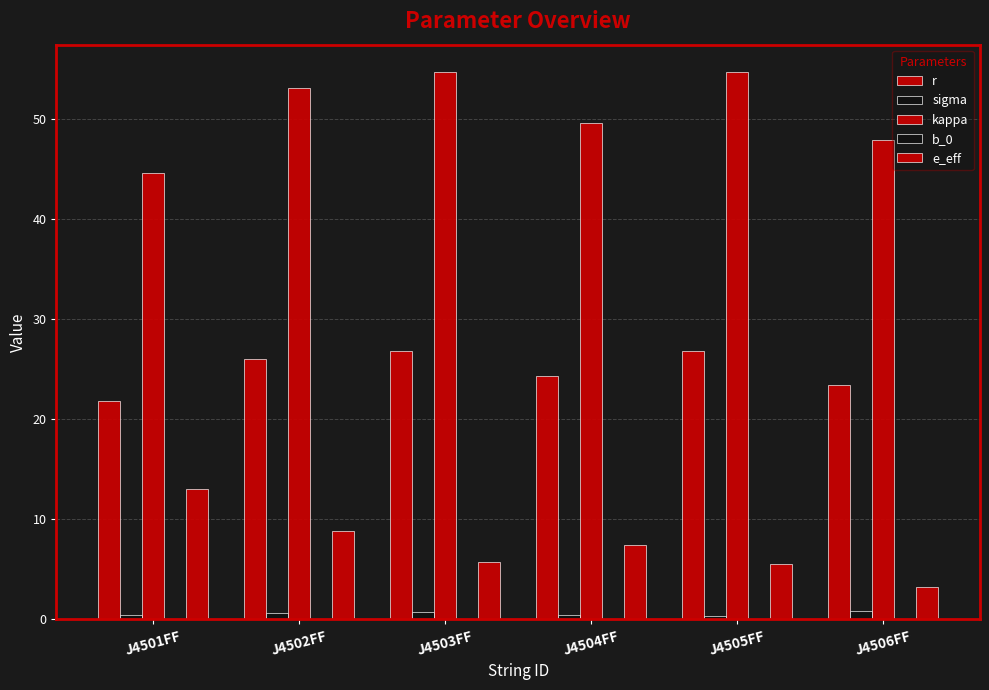

What is the value of the sigma bar at the 2nd from the left?

0.6